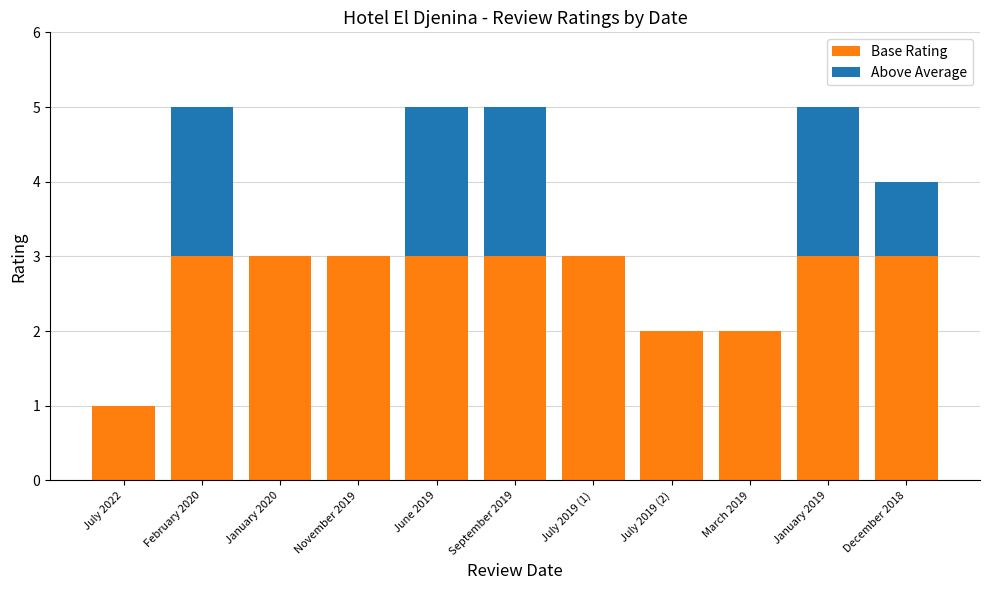

What is the highest value of the Base Rating series?

3